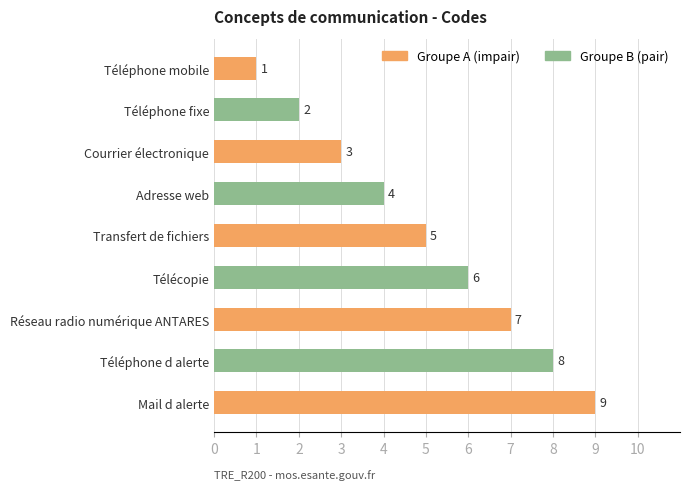

Rank the categories by value from highest to lowest.

Mail d alerte, Téléphone d alerte, Réseau radio numérique ANTARES, Télécopie, Transfert de fichiers, Adresse web, Courrier électronique, Téléphone fixe, Téléphone mobile